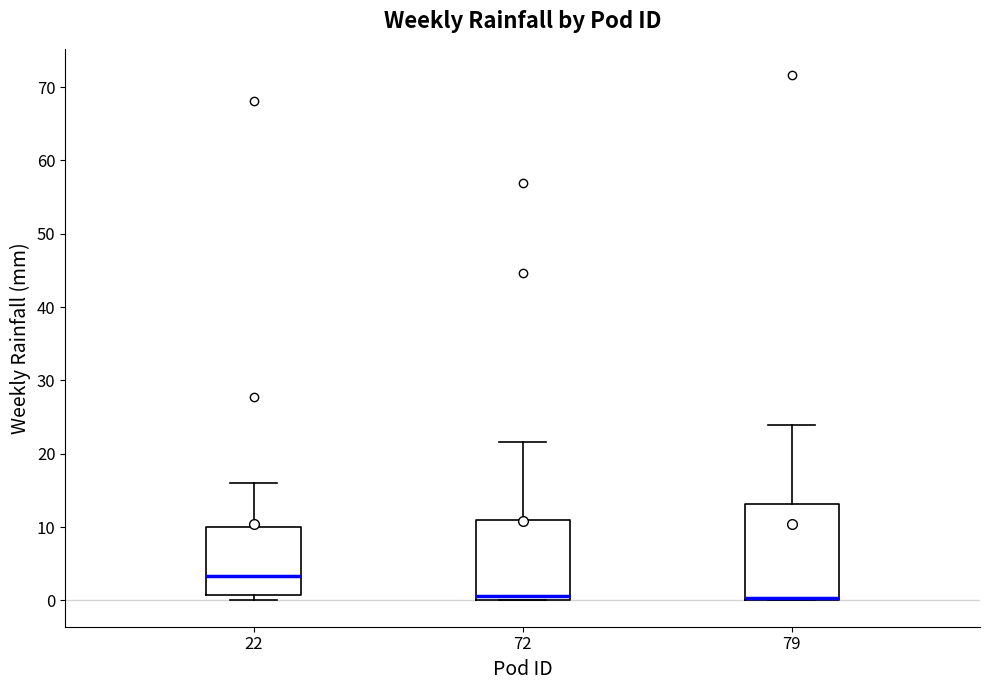

Which box has the highest median line?

22